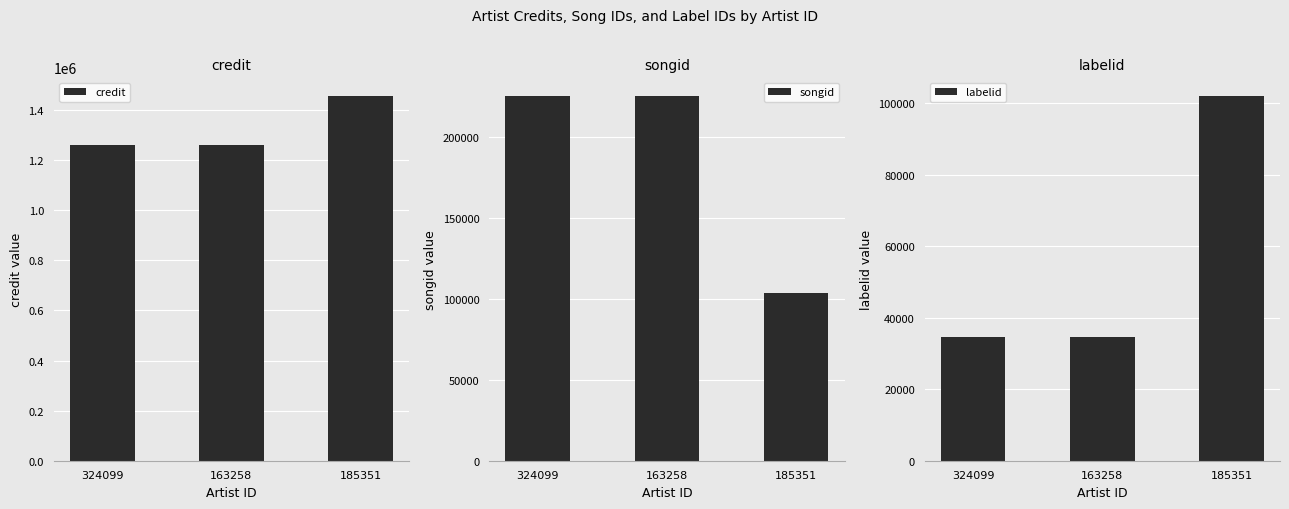

Reading left to right, what are all the values shown in this chart?

credit: 324099=1258441	163258=1258441	185351=1457474
songid: 324099=225574	163258=225574	185351=103822
labelid: 324099=34744	163258=34744	185351=102156